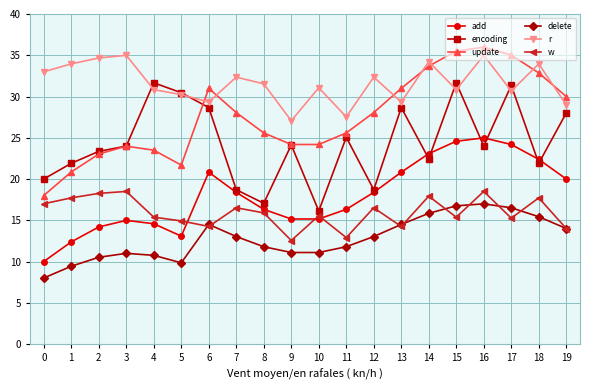

What is the difference between the r values at 7 and 17?

1.7